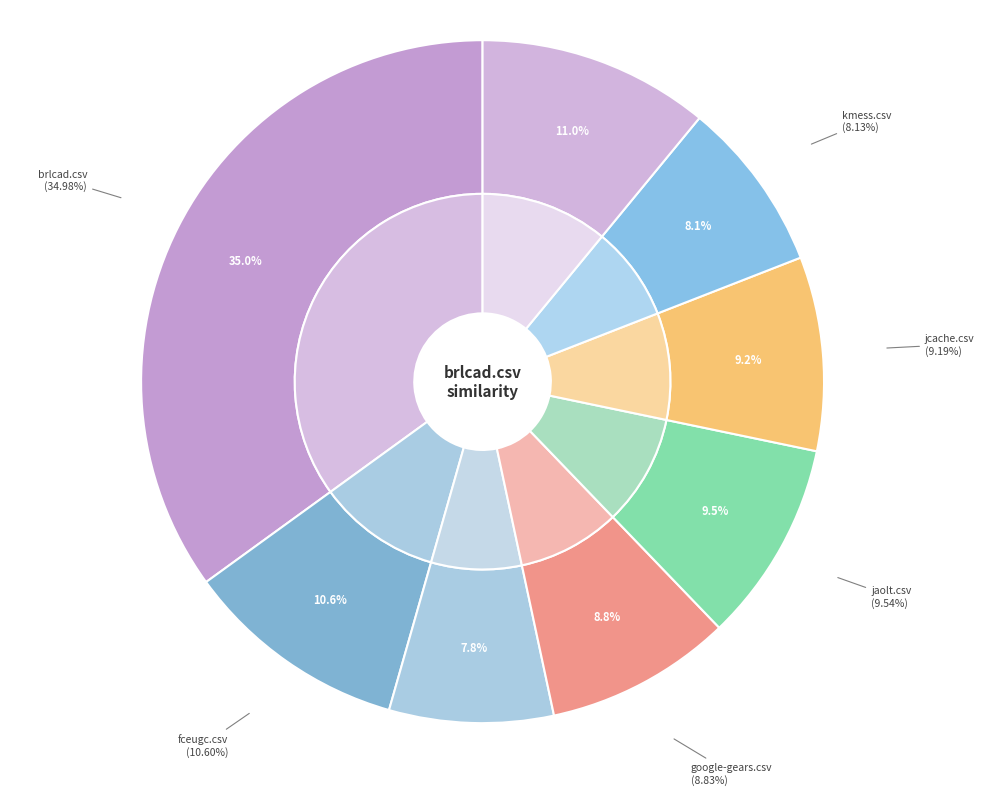

To the nearest percent, what is the difference between the jaolt.csv and brlcad.csv slice percentages?

25%